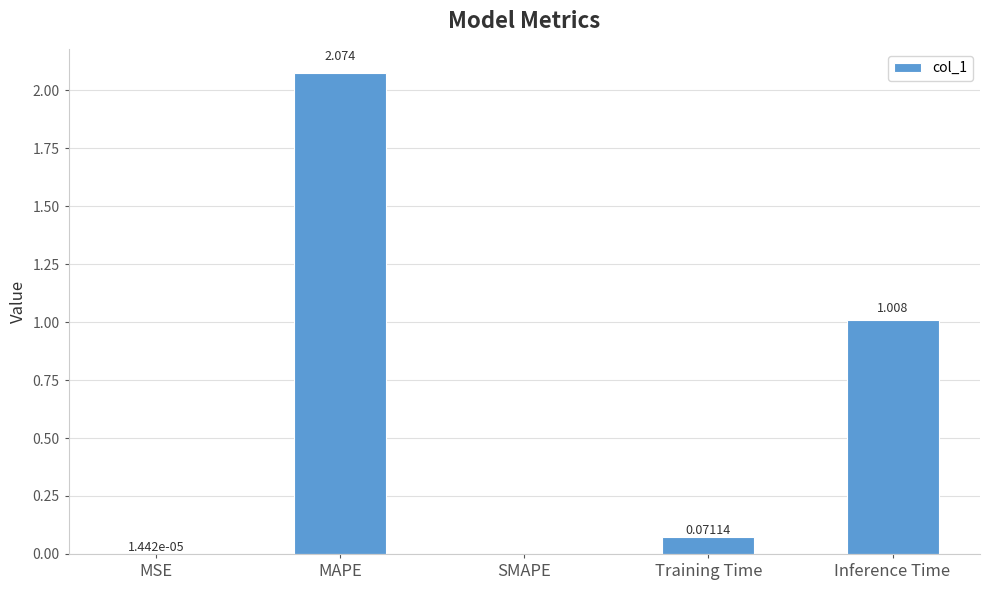

Which category has the highest value across all series?

MAPE